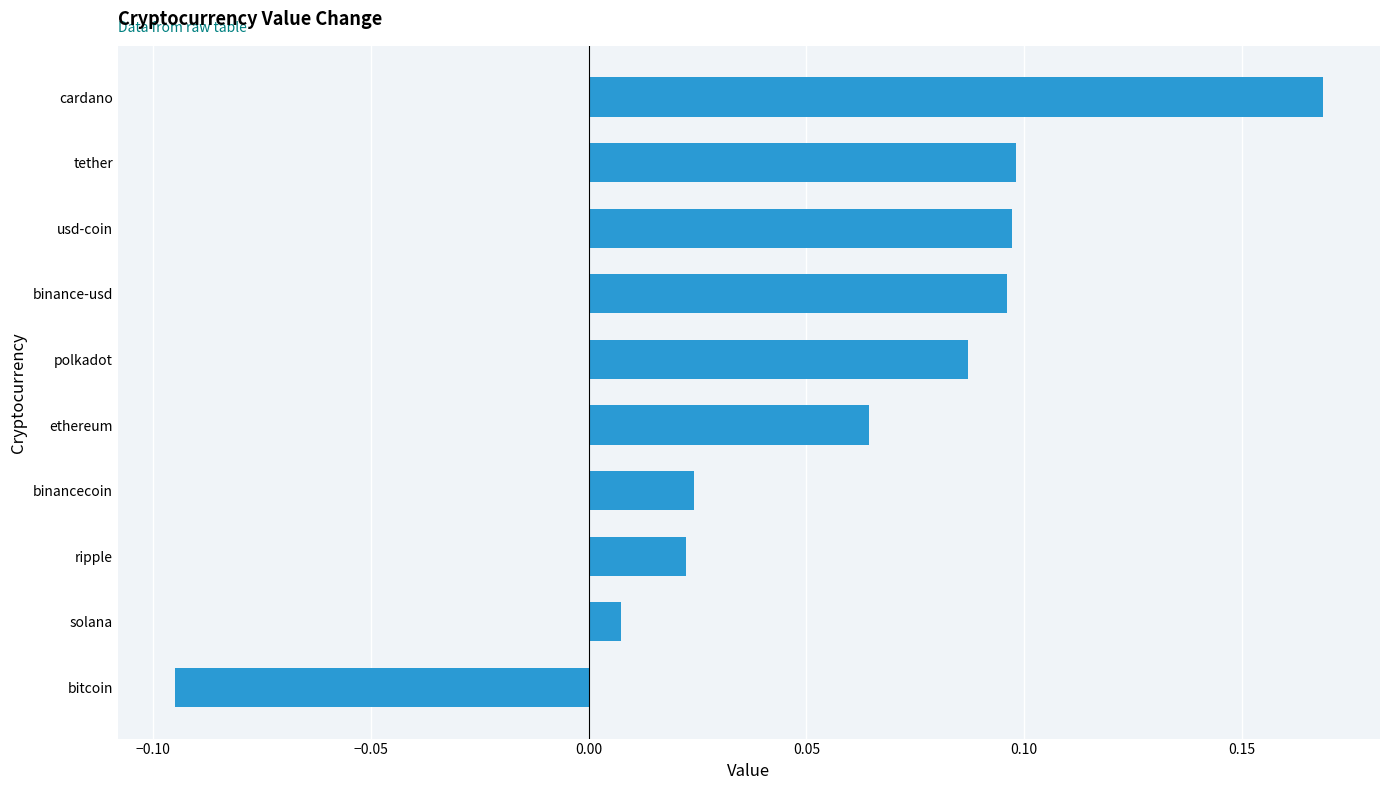

How many categories are shown in the chart?

10